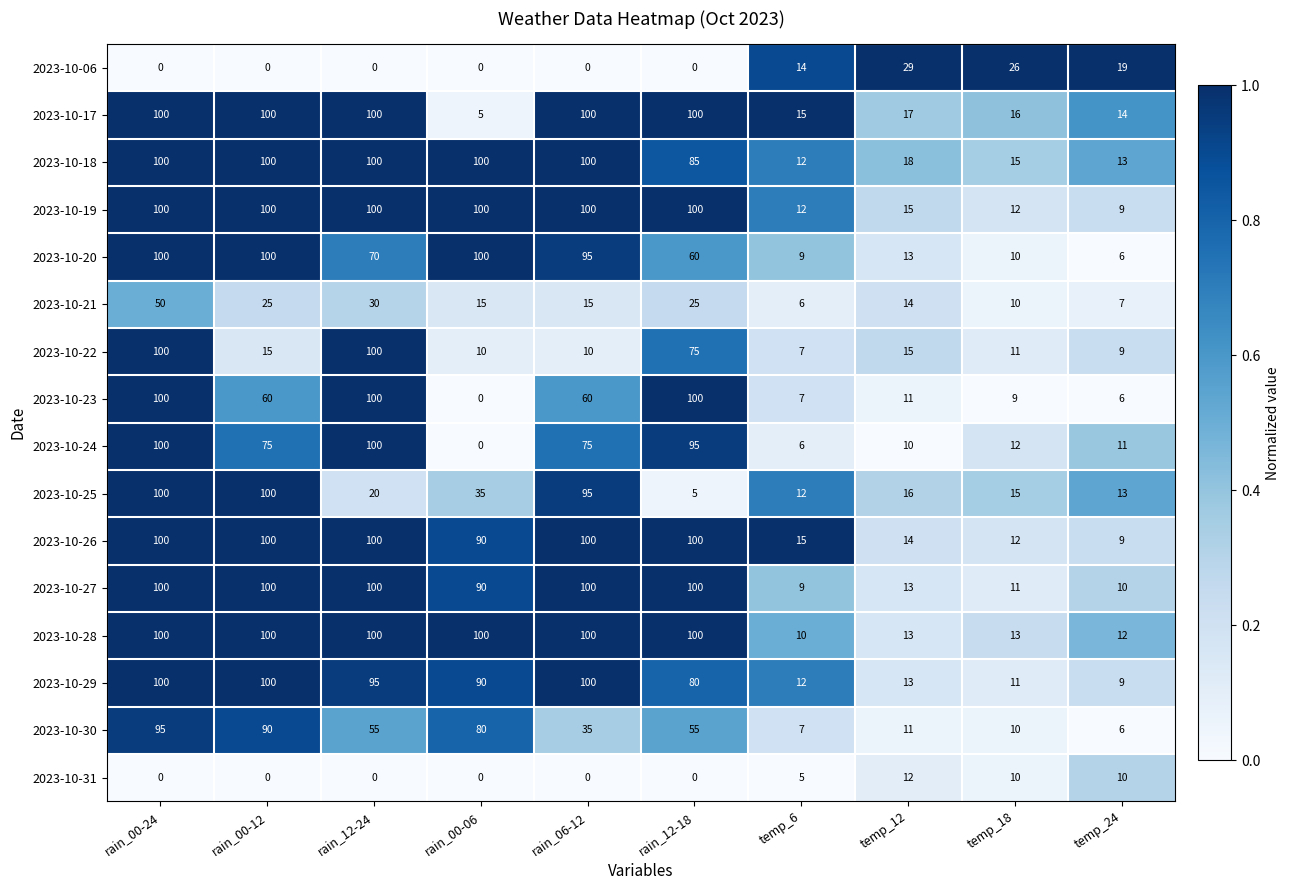

What is the difference between the maximum and minimum values in the 2023-10-29 series?

91